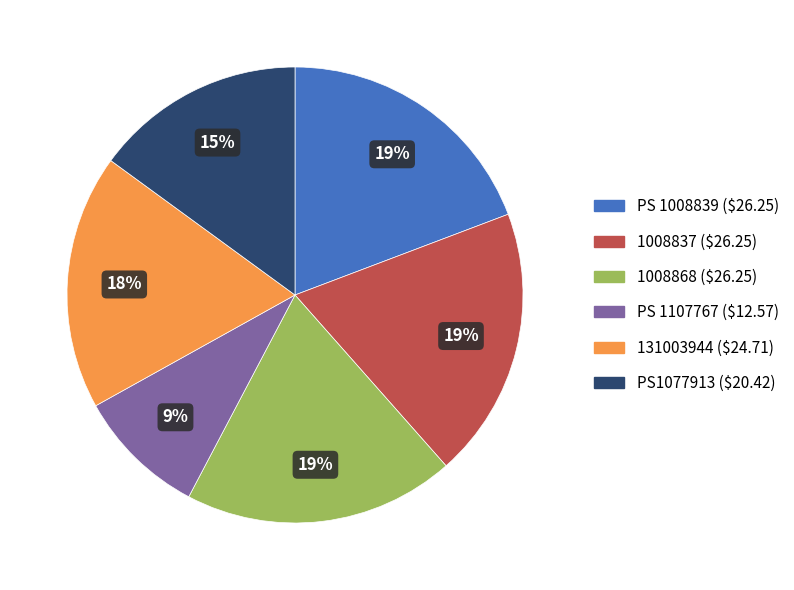

Which slice is the smallest?

PS 1107767